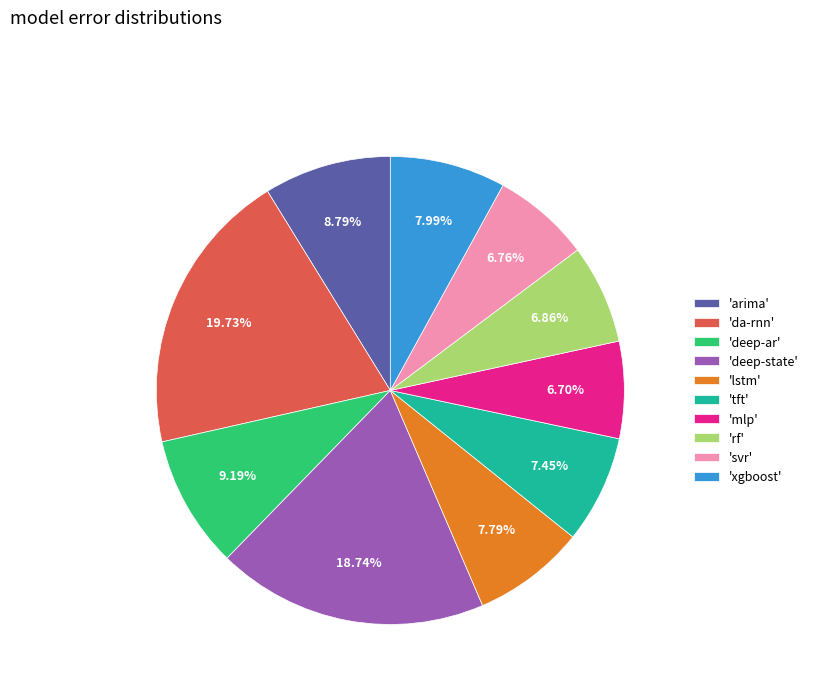

Is the sum of 'da-rnn' and 'svr' greater than half?

No